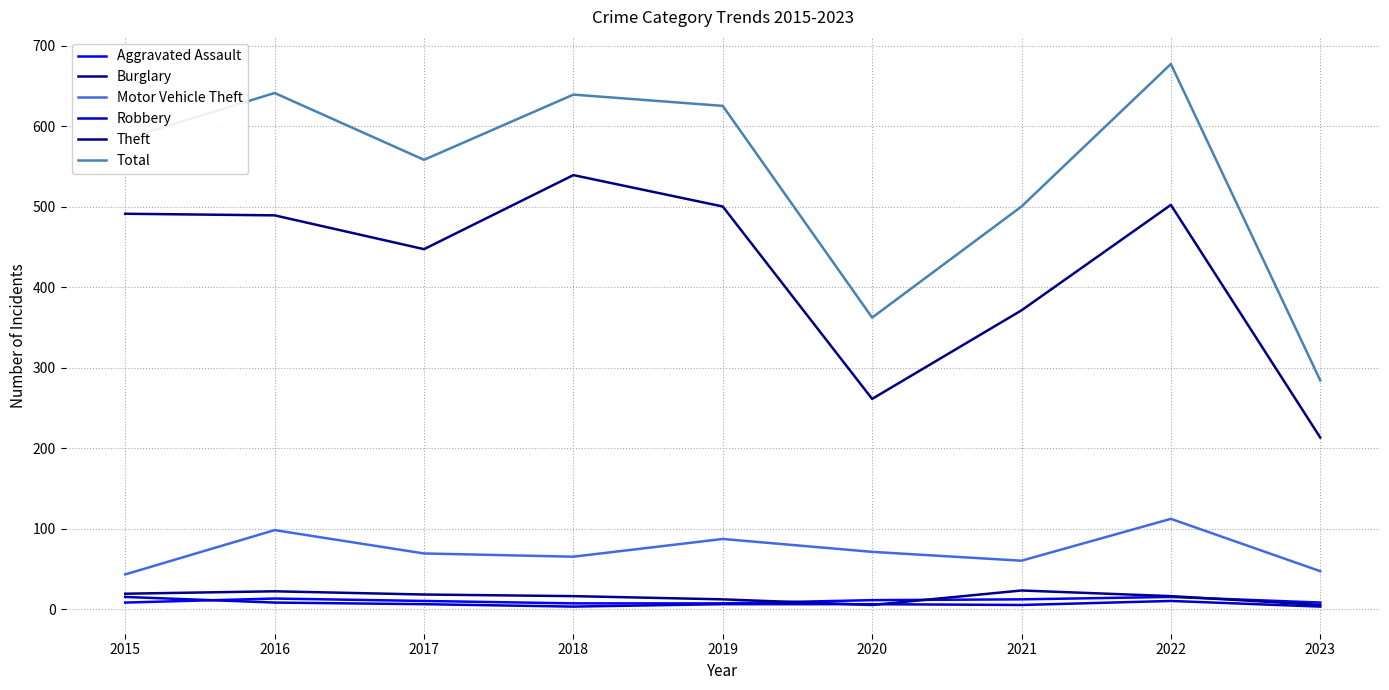

Between 2019 and 2015, which is larger?

2015